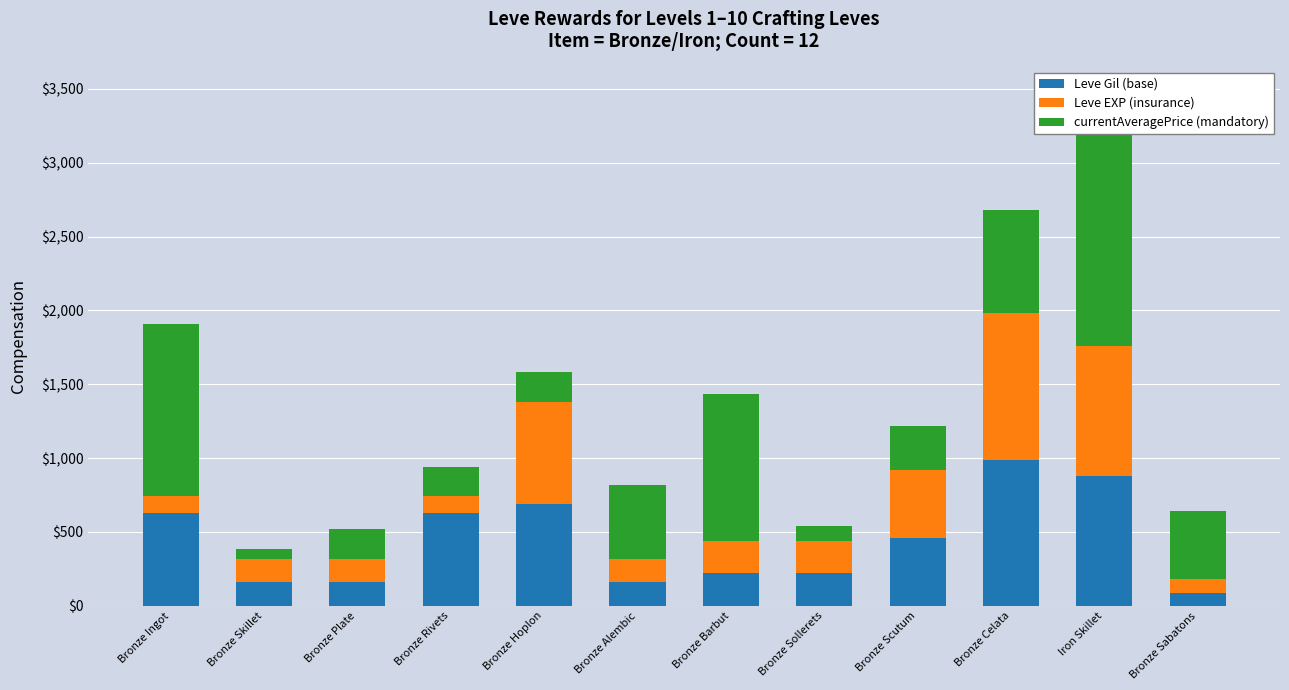

At which label does currentAveragePrice (mandatory) first exceed 465?

Bronze Ingot